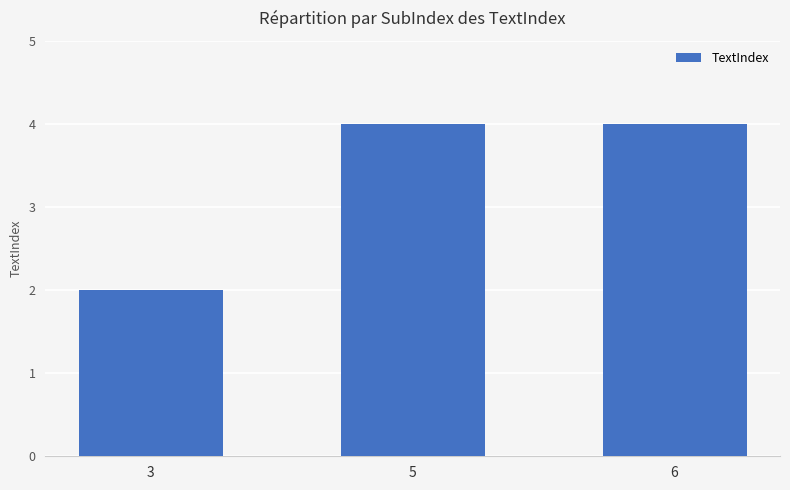

What is the change in value from 3 to 5?

+2